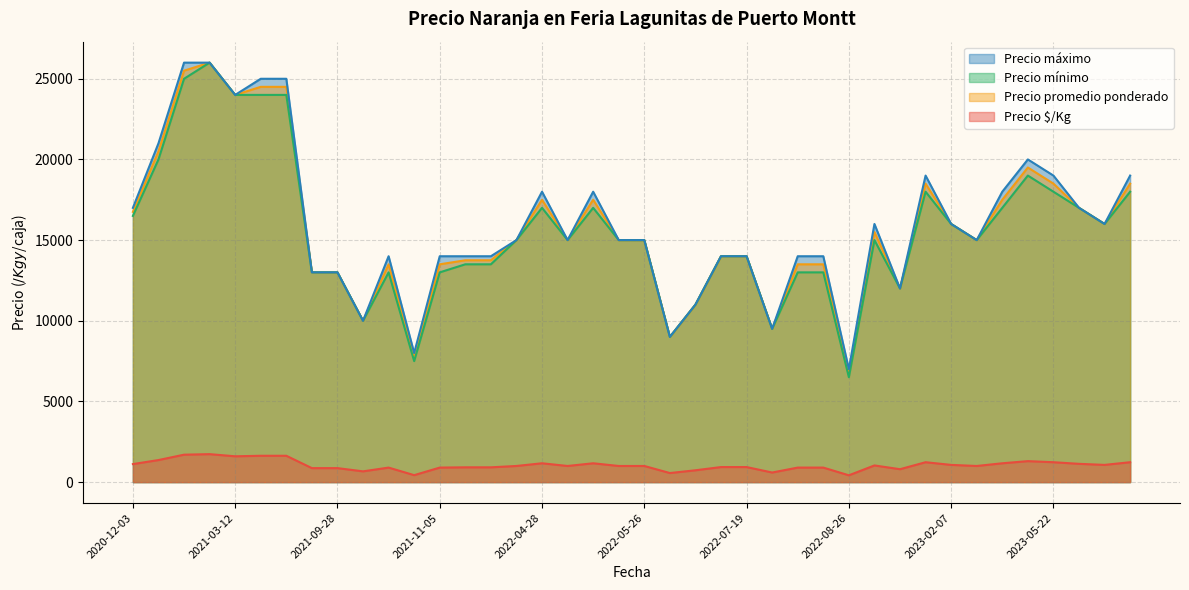

At 2023-02-07, list the series in order from largest to smallest.

Precio máximo, Precio promedio ponderado, Precio mínimo, Precio $/Kg